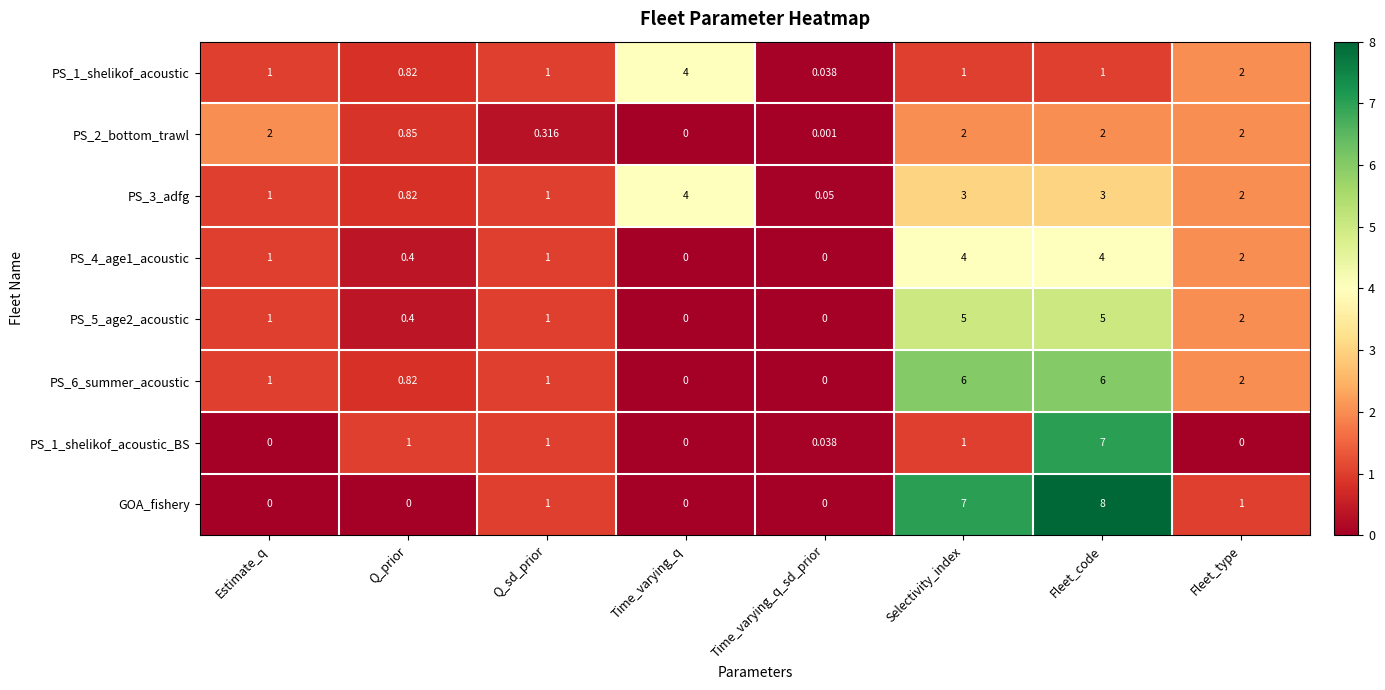

Which series has the widest spread of values?

GOA_fishery